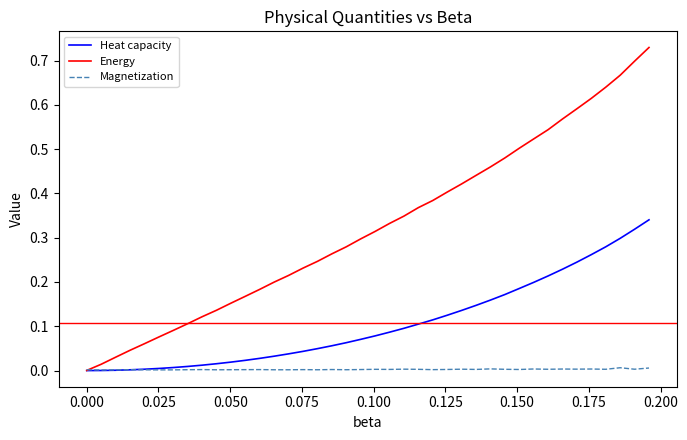

Which series has the widest spread of values?

Energy